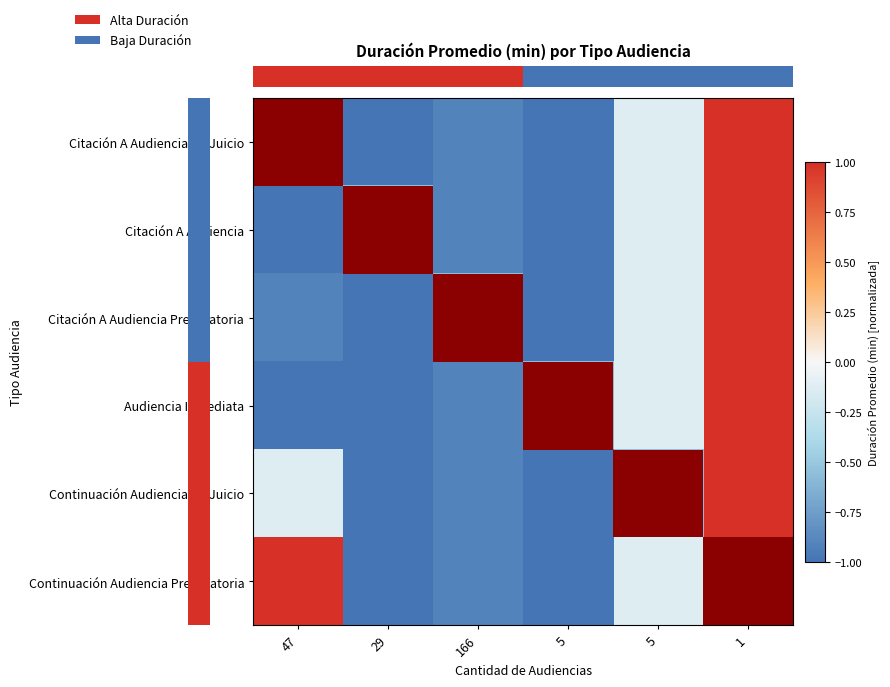

Which label corresponds to the smallest value in the chart?

29